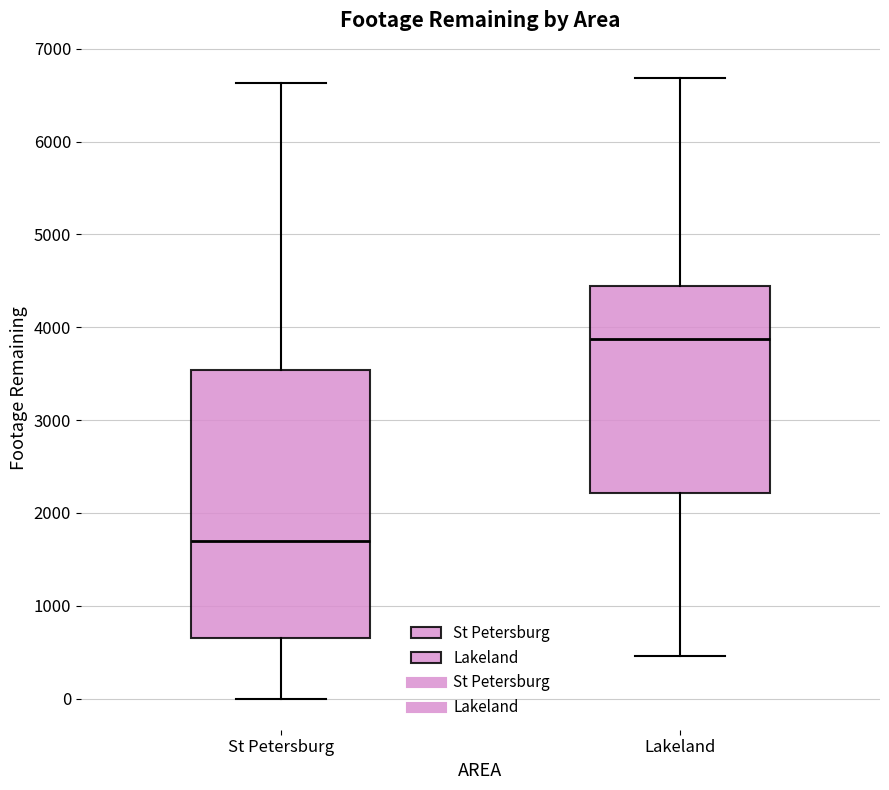

Which box has the highest median line?

Lakeland